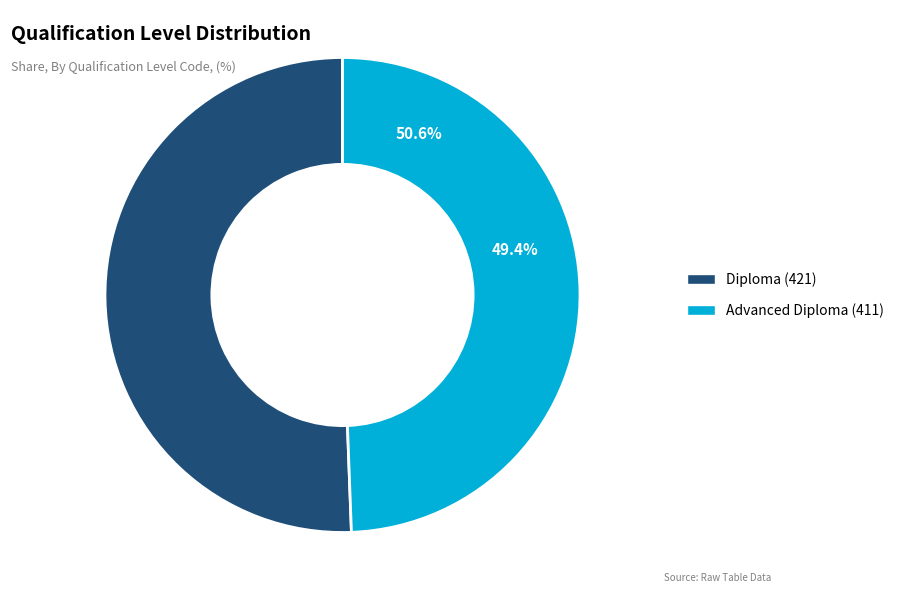

What is the majority slice?

11269NAT